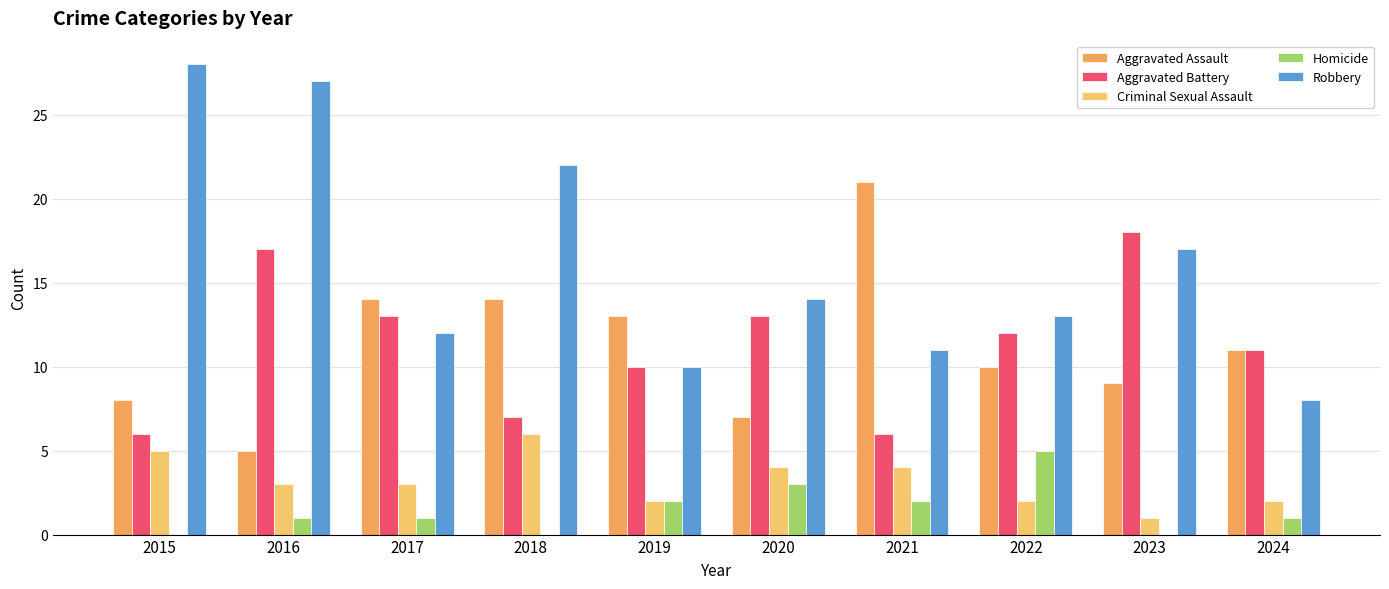

What is the value of the Homicide bar at the 2nd from the left?

1